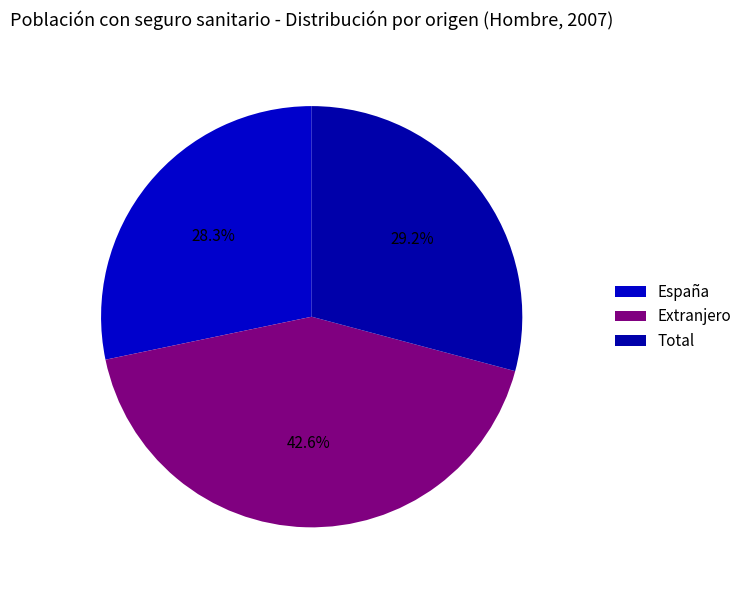

How many segments does this pie chart have?

3